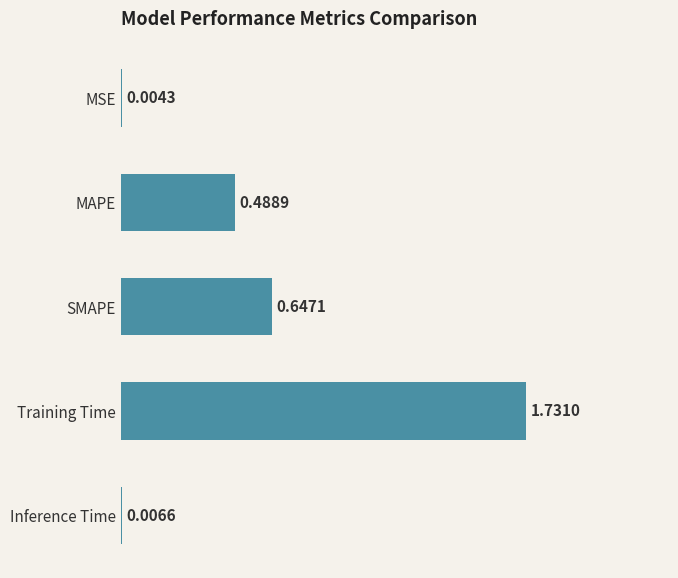

What is the sum of all values?

2.9